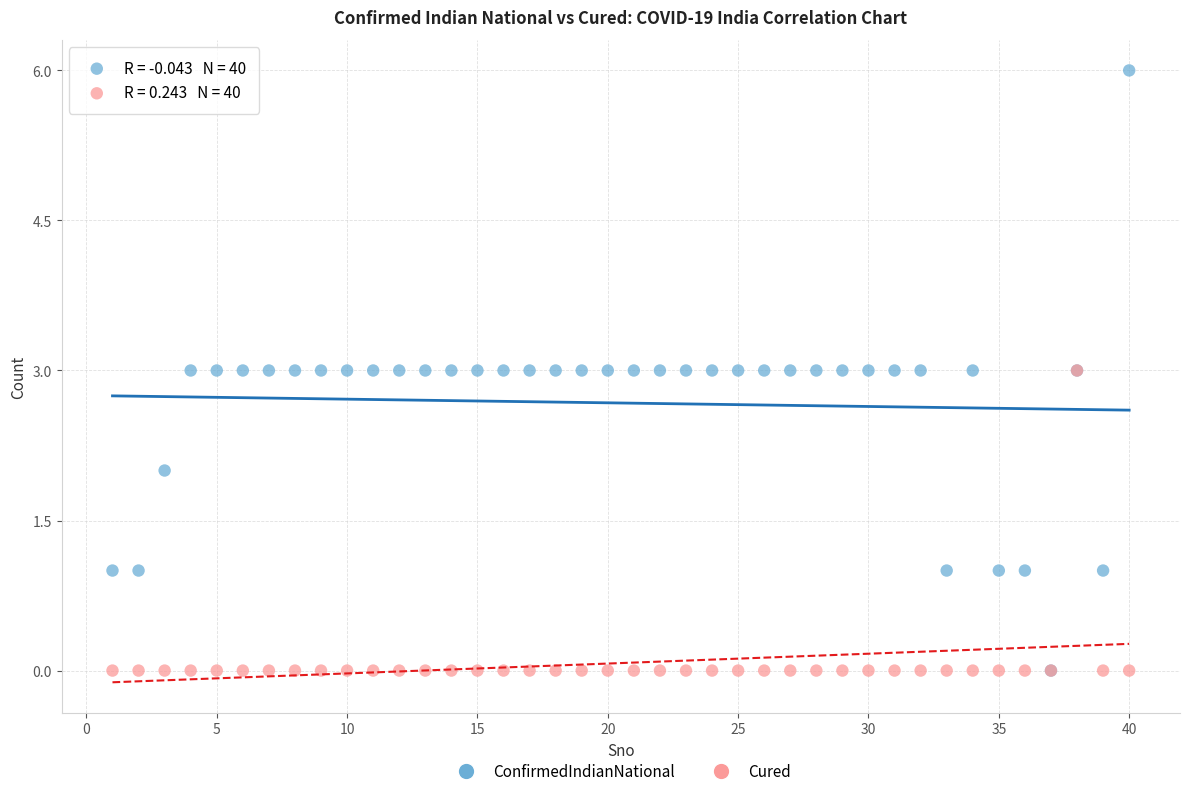

What are all the series names shown in the legend?

ConfirmedIndianNational, Cured